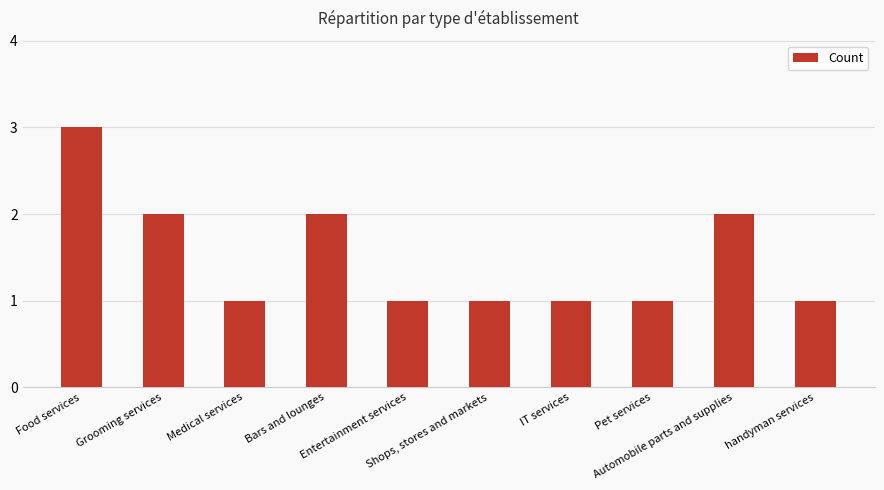

Reading left to right, what are all the values shown in this chart?

Food services=3	Grooming services=2	Medical services=1	Bars and lounges=2	Entertainment services=1	Shops, stores and markets=1	IT services=1	Pet services=1	Automobile parts and supplies=2	handyman services=1